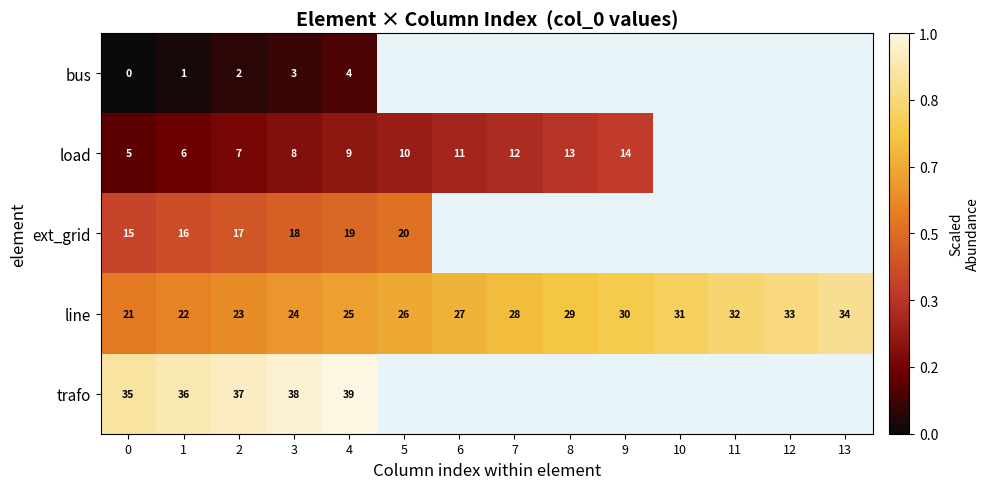

Which series has the largest range (max minus min)?

row_3